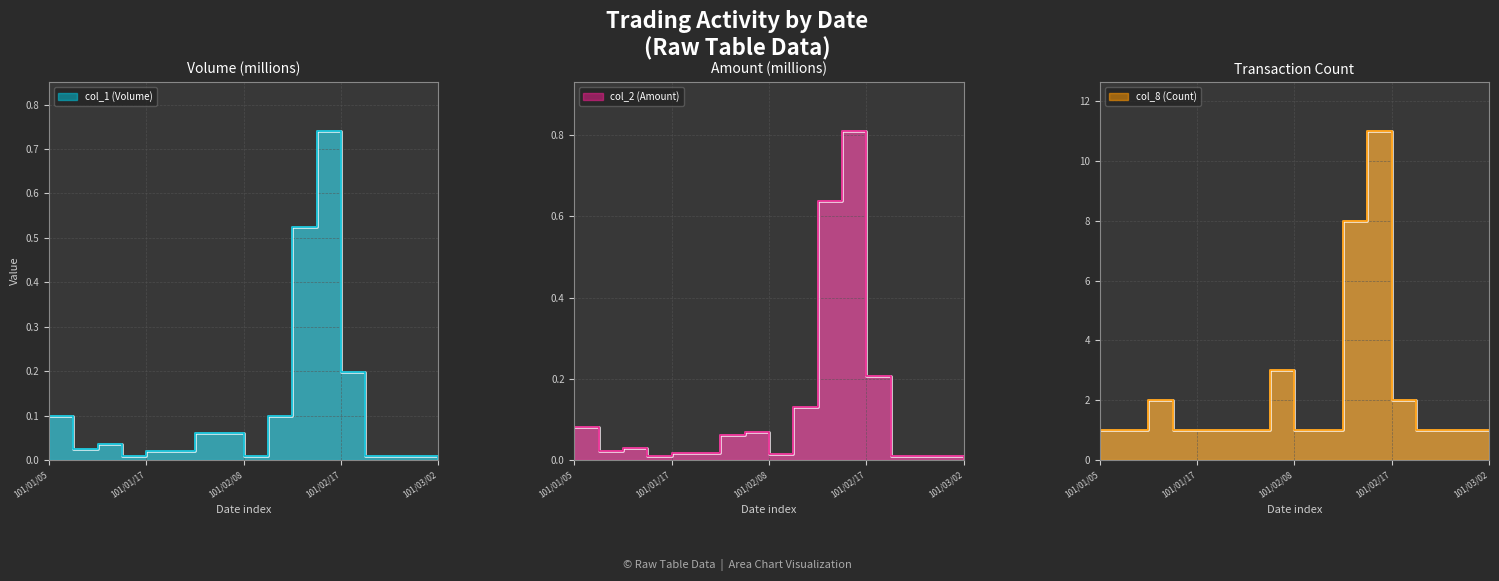

What is the difference between the maximum and second lowest values in the col_1 (Volume) series?

0.7